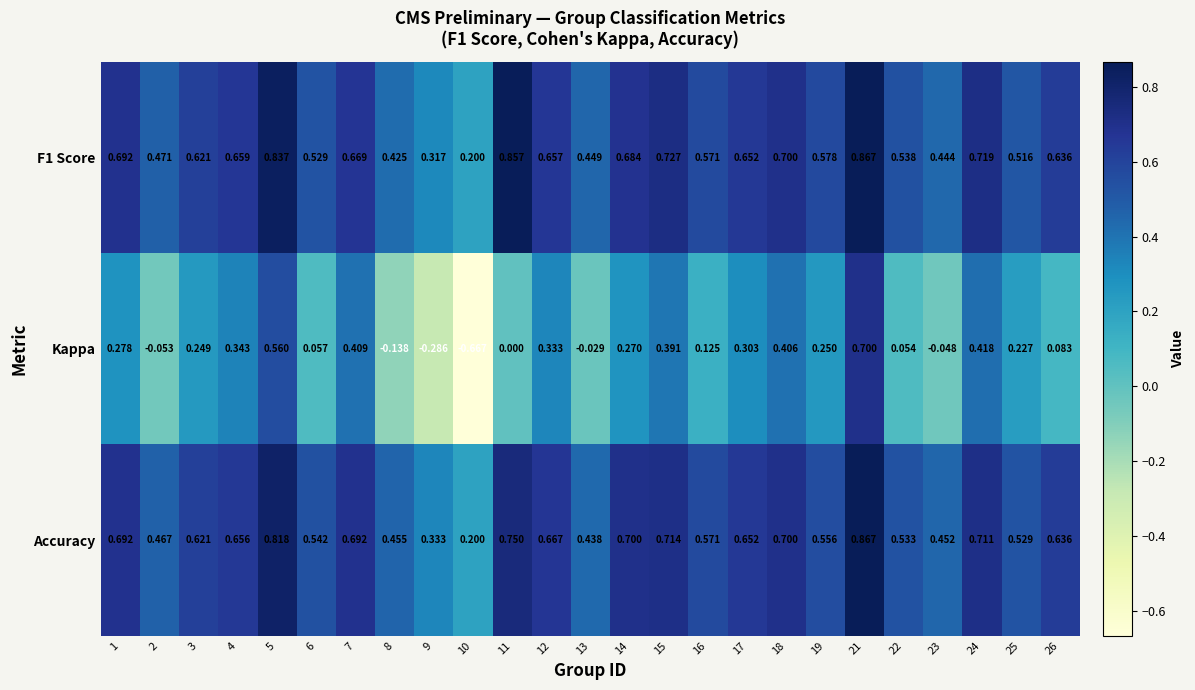

Which category has the lowest value across all series?

10